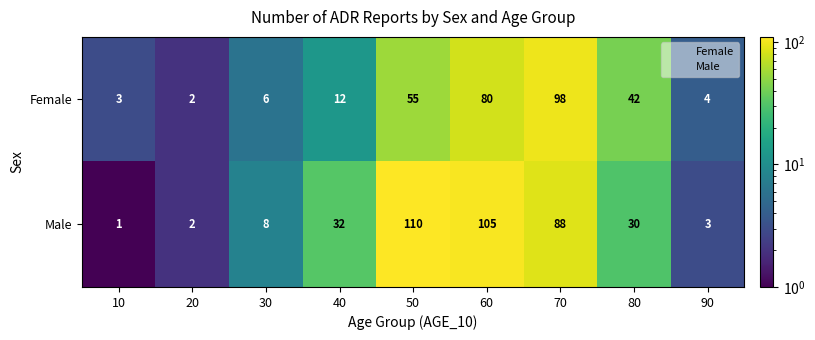

What is the difference between the maximum and minimum values in the Female series?

96